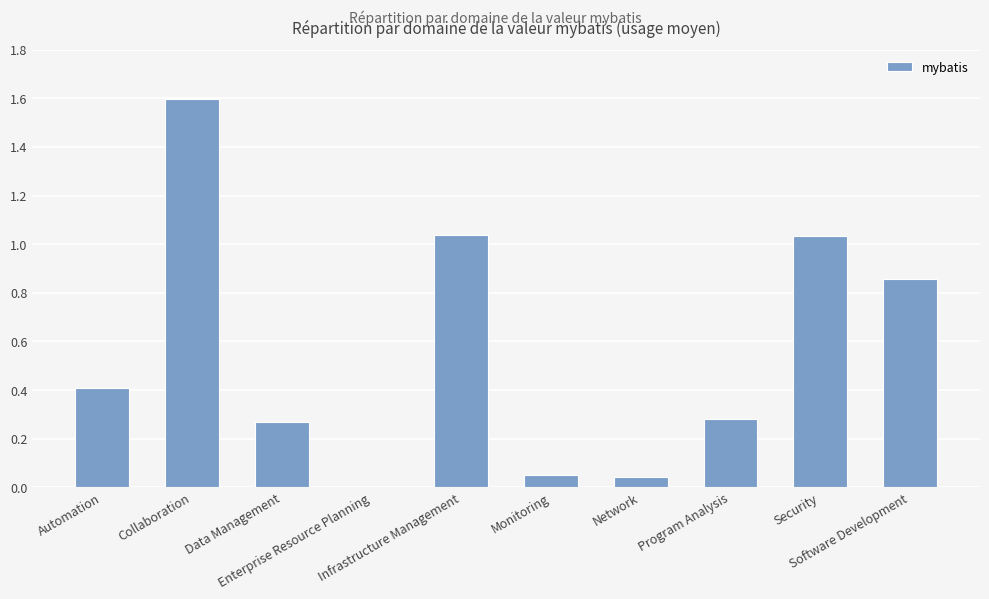

What is the maximum value shown in the chart?

1.6